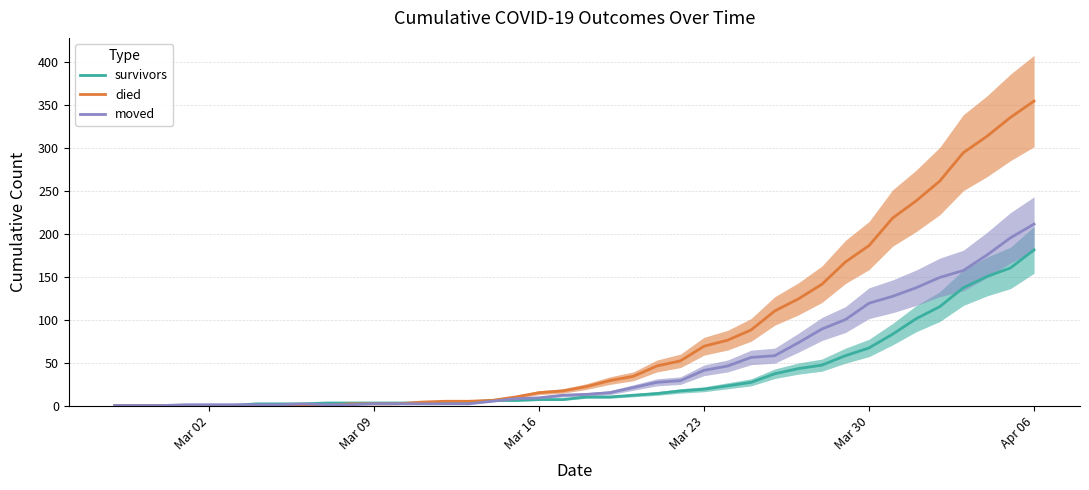

What is the highest value of the died series?

354